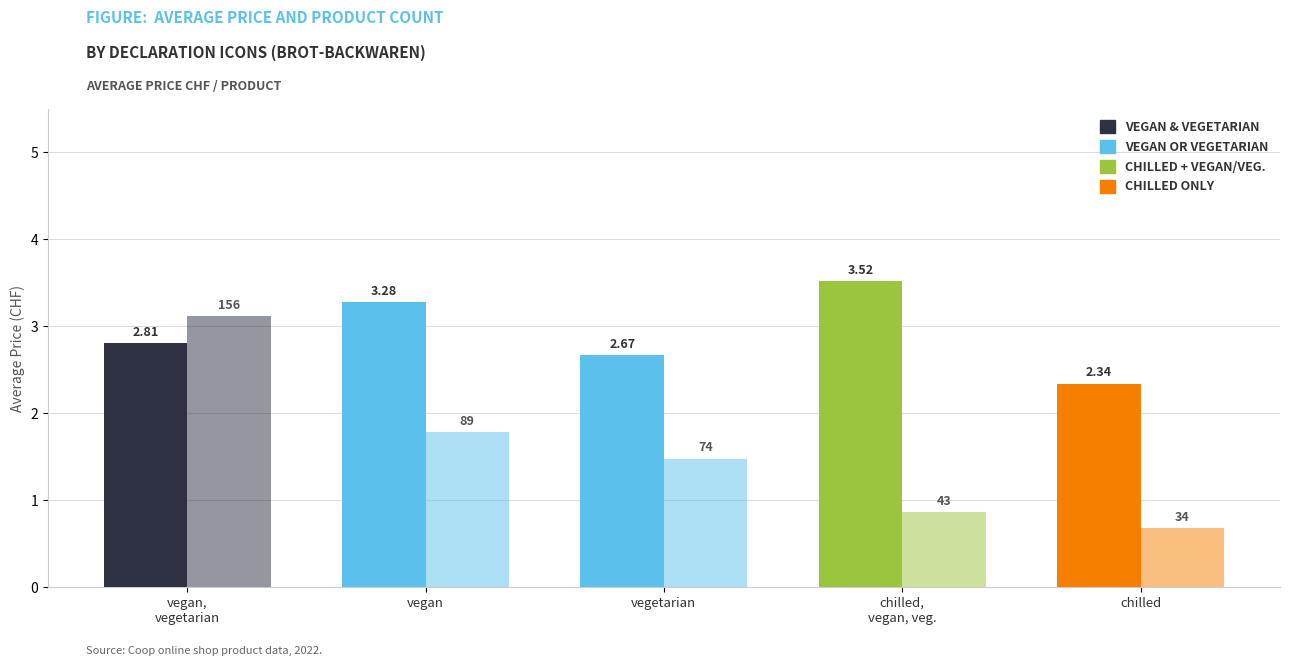

The value of count (÷50) at vegan is 1.8. True or false?

True